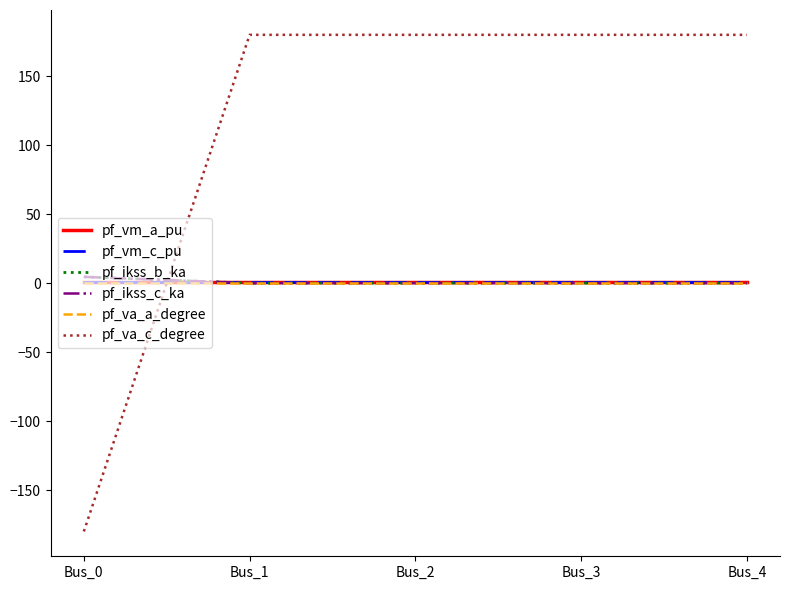

What is the value of the pf_ikss_c_ka point at the 1st from the left?

4.5